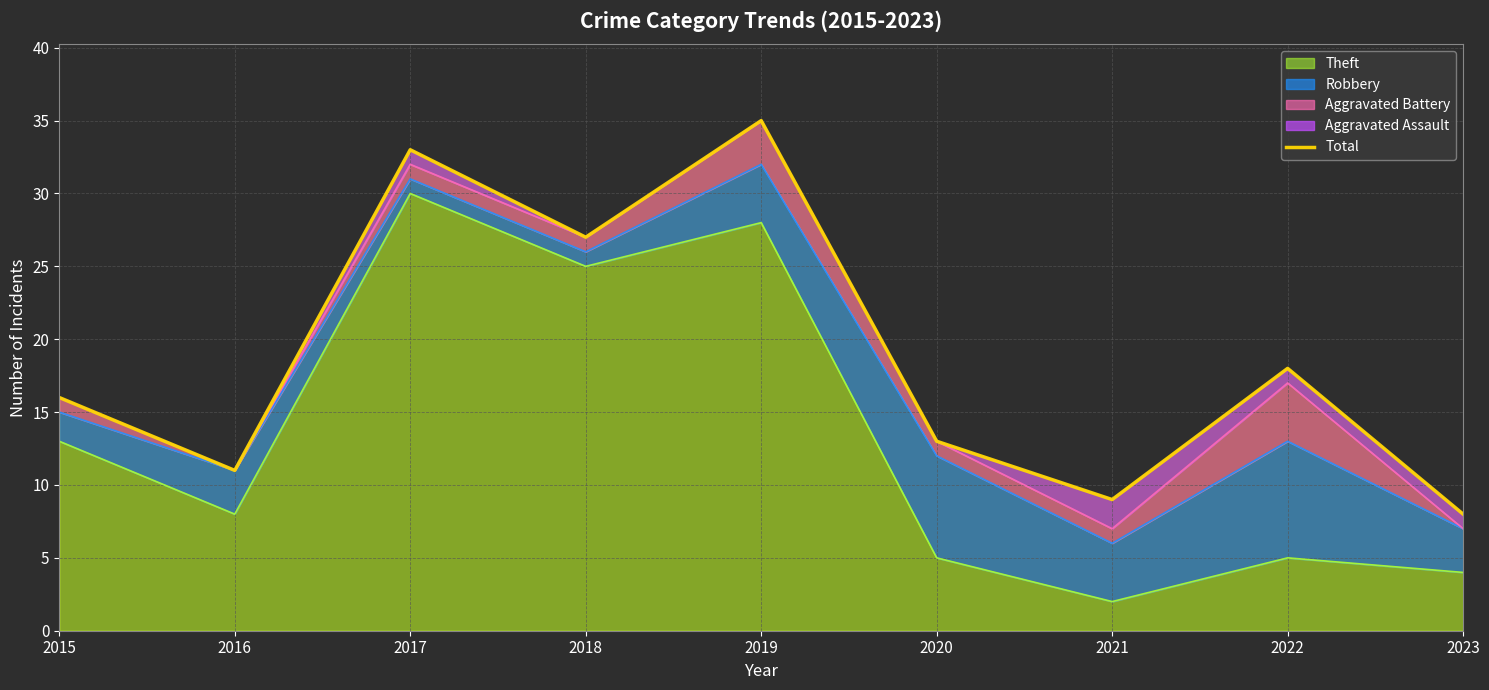

At which label is Theft closest to 16?

2015